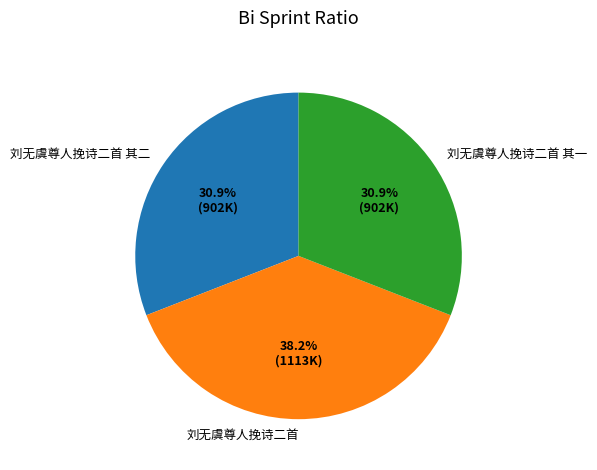

Is the sum of 刘无虞尊人挽诗二首 and 刘无虞尊人挽诗二首 其一 greater than half?

Yes